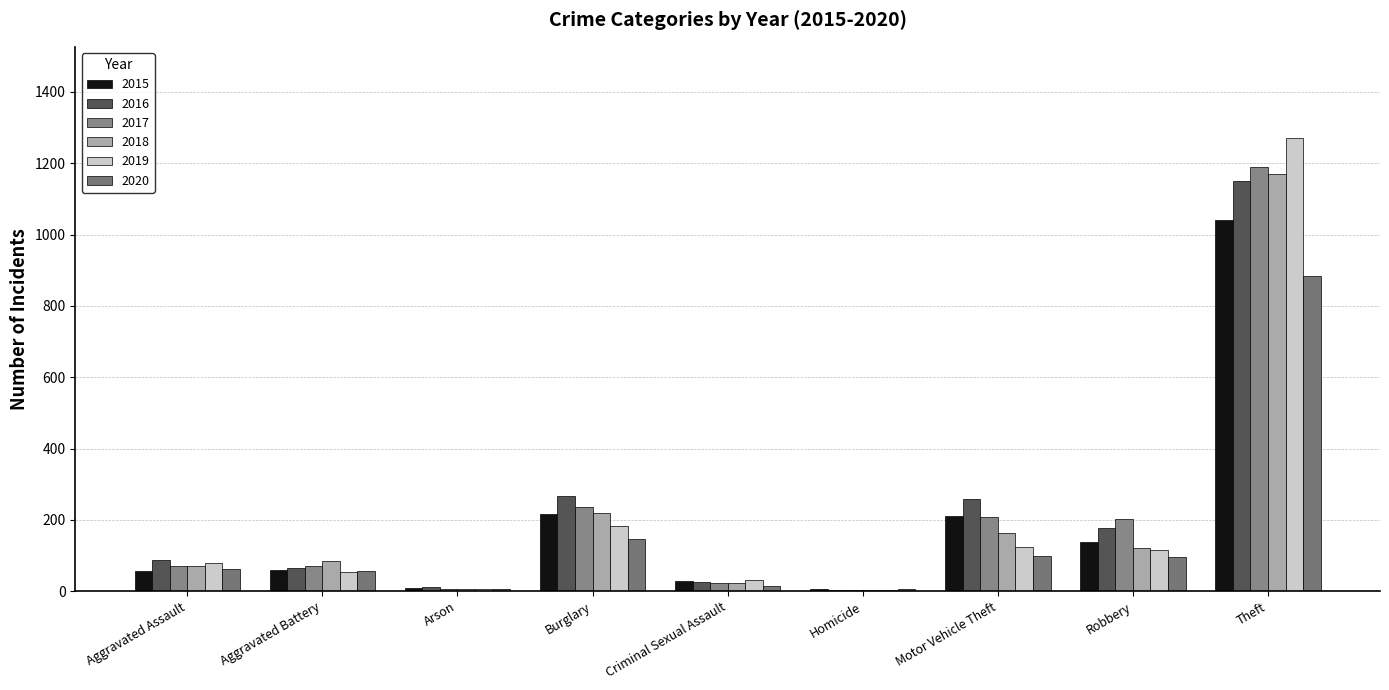

How many data points does each series have?

9